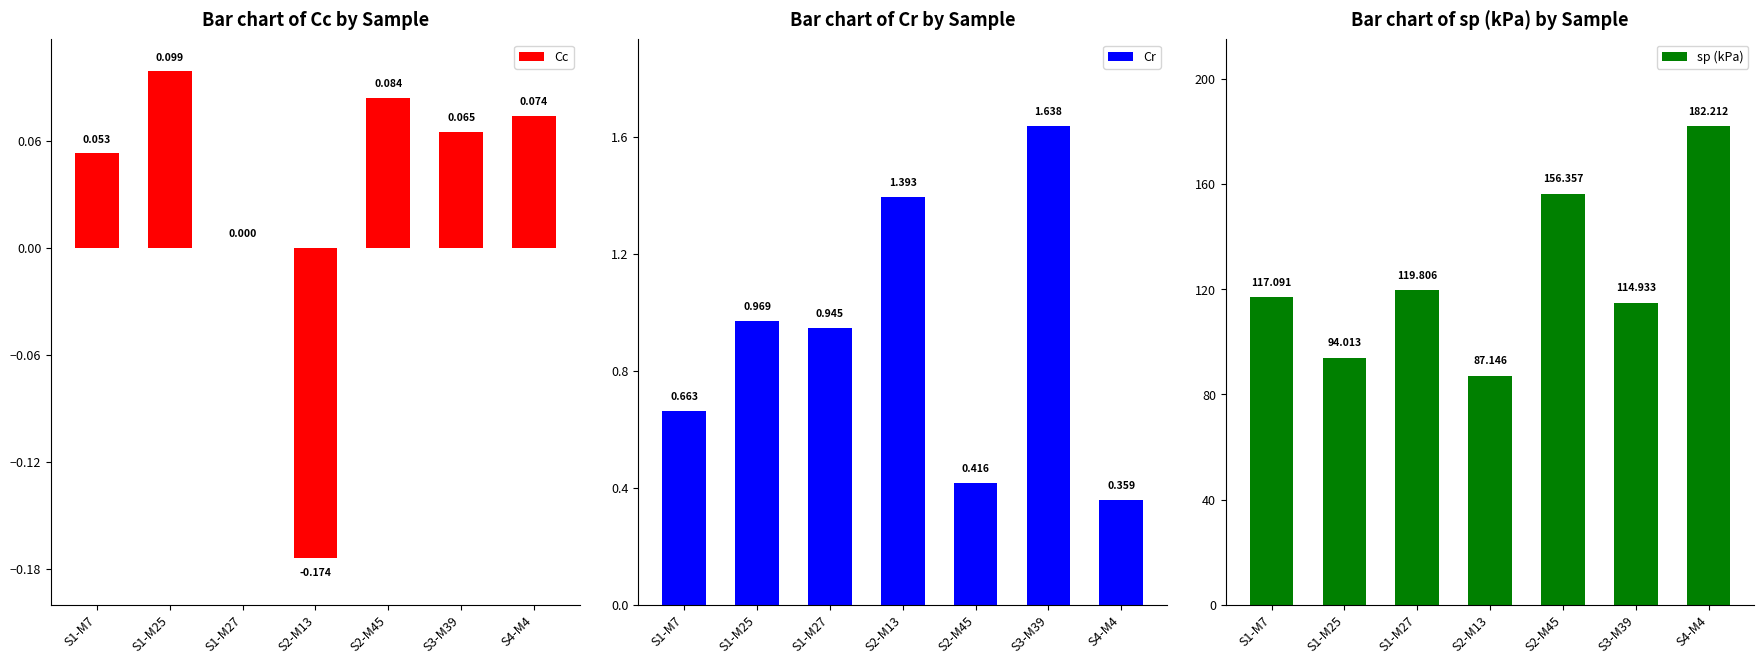

Is it true that sp (kPa) equals 119.8 at S1-M27?

True